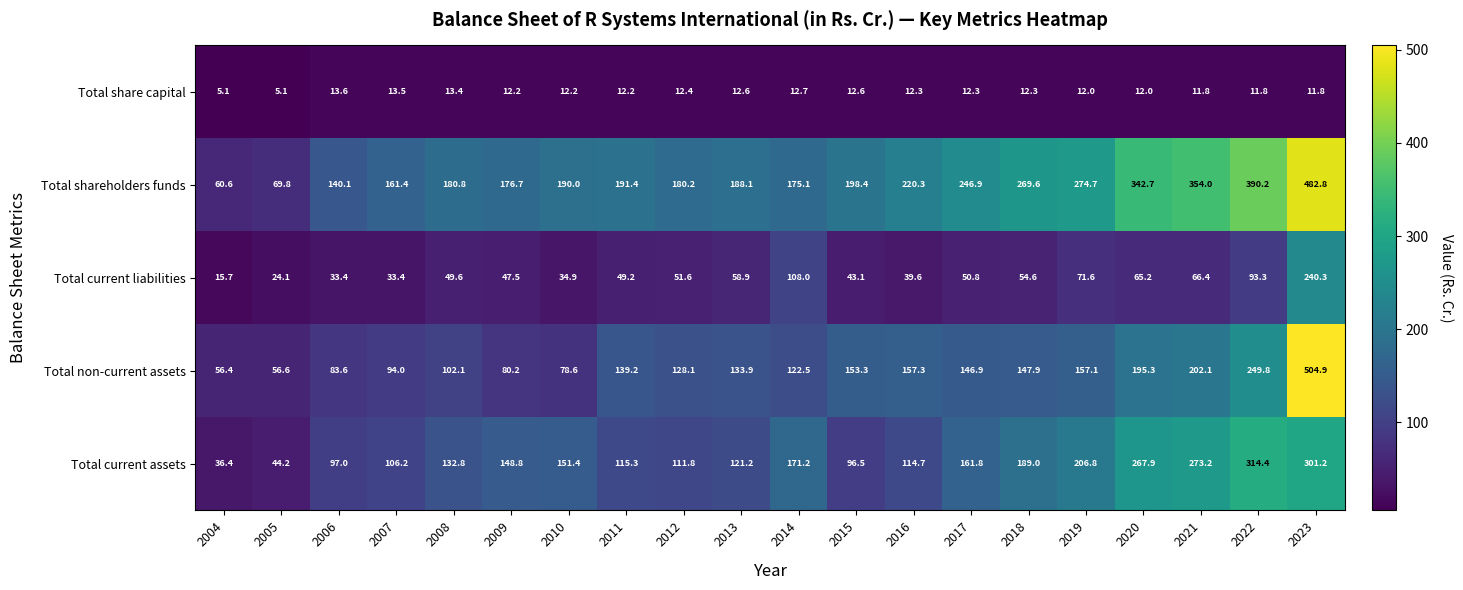

List the series in order of their peak value, lowest first.

Total share capital, Total current liabilities, Total current assets, Total shareholders funds, Total non-current assets